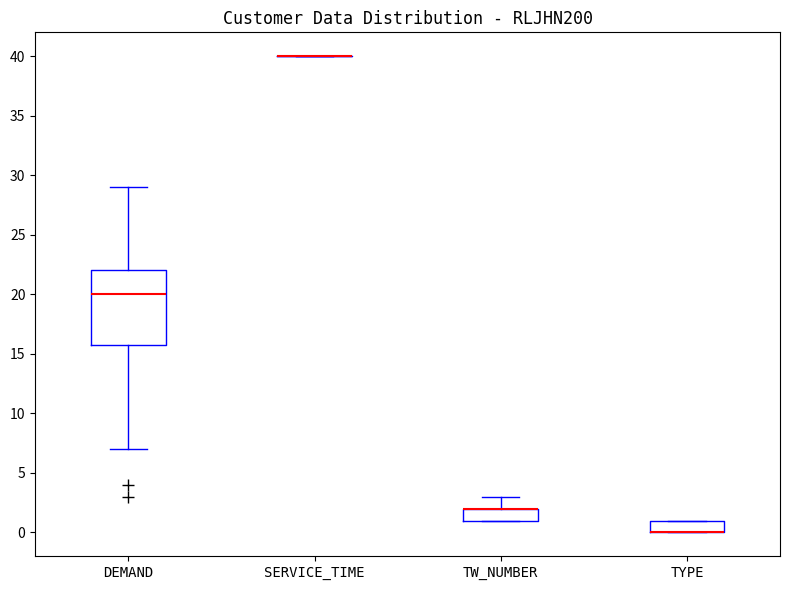

Reading left to right, transcribe this box plot: for each box, give where its median line is, the range the box spans, and where its two whiskers end, as read against the y-axis. The values are not printed on the chart, so give them approximately, as read against the axis.

DEMAND: median 20, box 16 to 22, whiskers 7 to 29
SERVICE_TIME: box collapsed to a line at 40, whiskers 40 to 40
TW_NUMBER: median 2 (drawn on the box's upper edge), box 1 to 2, whiskers 1 to 3
TYPE: median 0 (drawn on the box's lower edge), box 0 to 1, whiskers 0 to 1